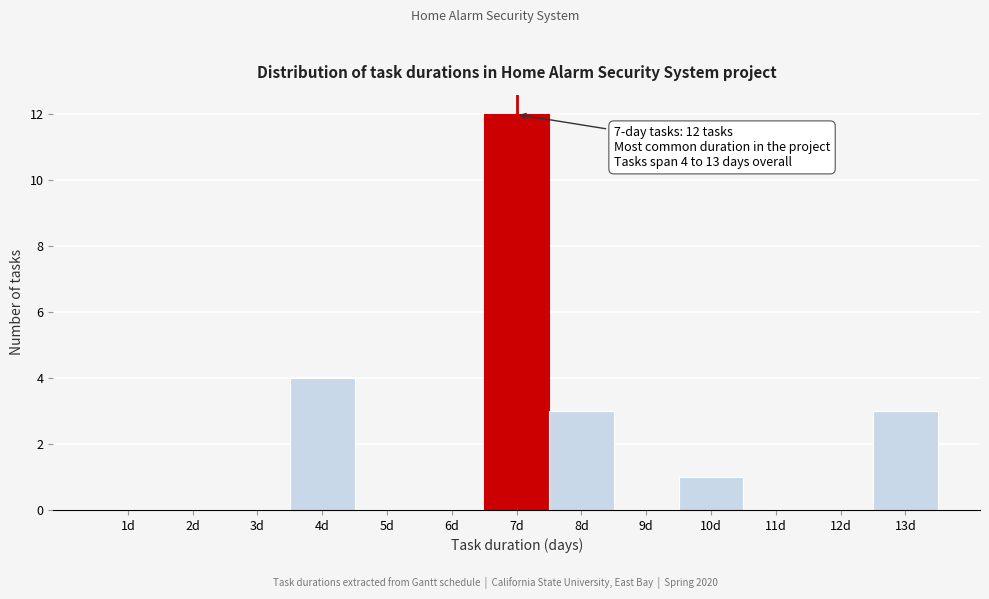

Over which range of the x-axis is the bar tallest?

6.5 to 7.5